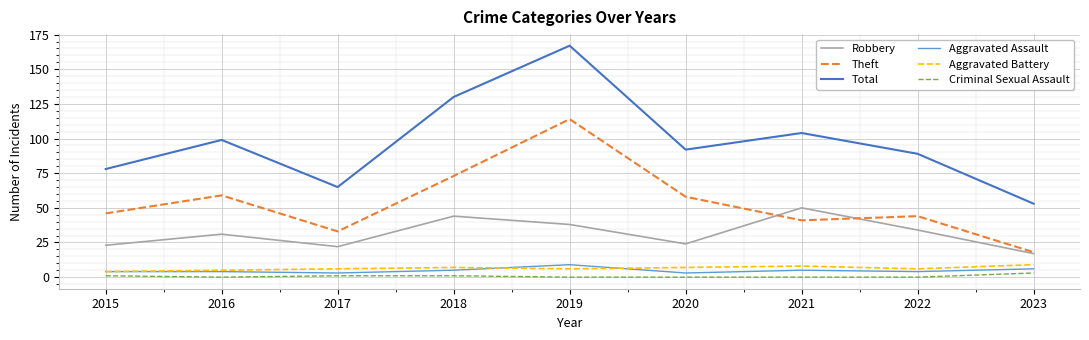

Is it true that Aggravated Battery equals 9 at 2023?

True